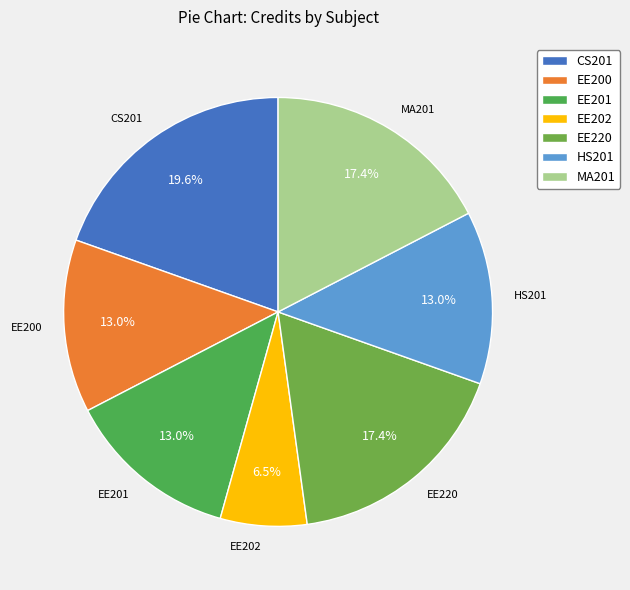

What is the ratio of the value at CS201 to the value at HS201?

1.5